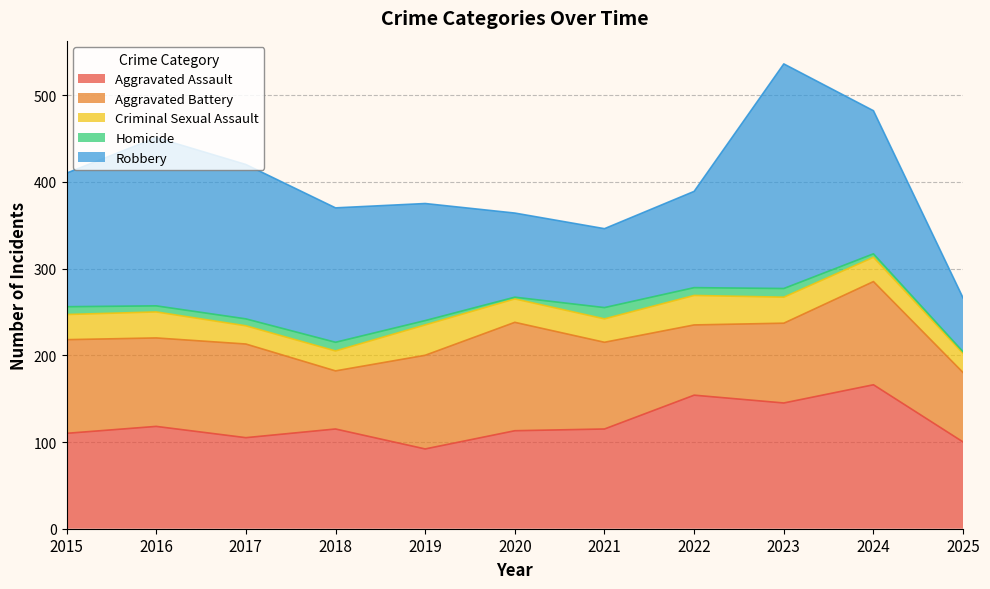

Which series changed the most between 2016 and 2017?

Robbery